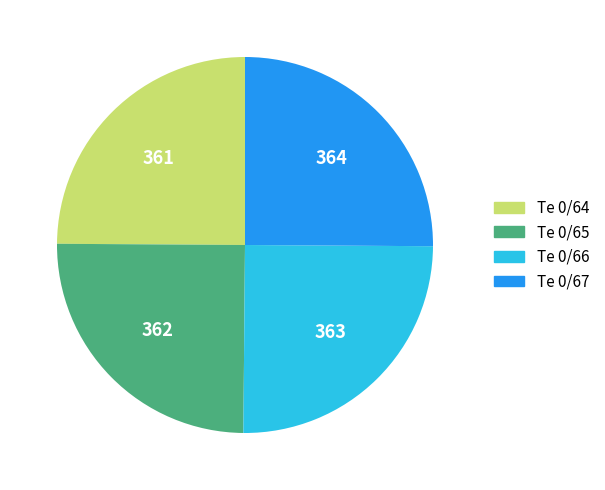

Does Te 0/64 represent more than half of the total?

No